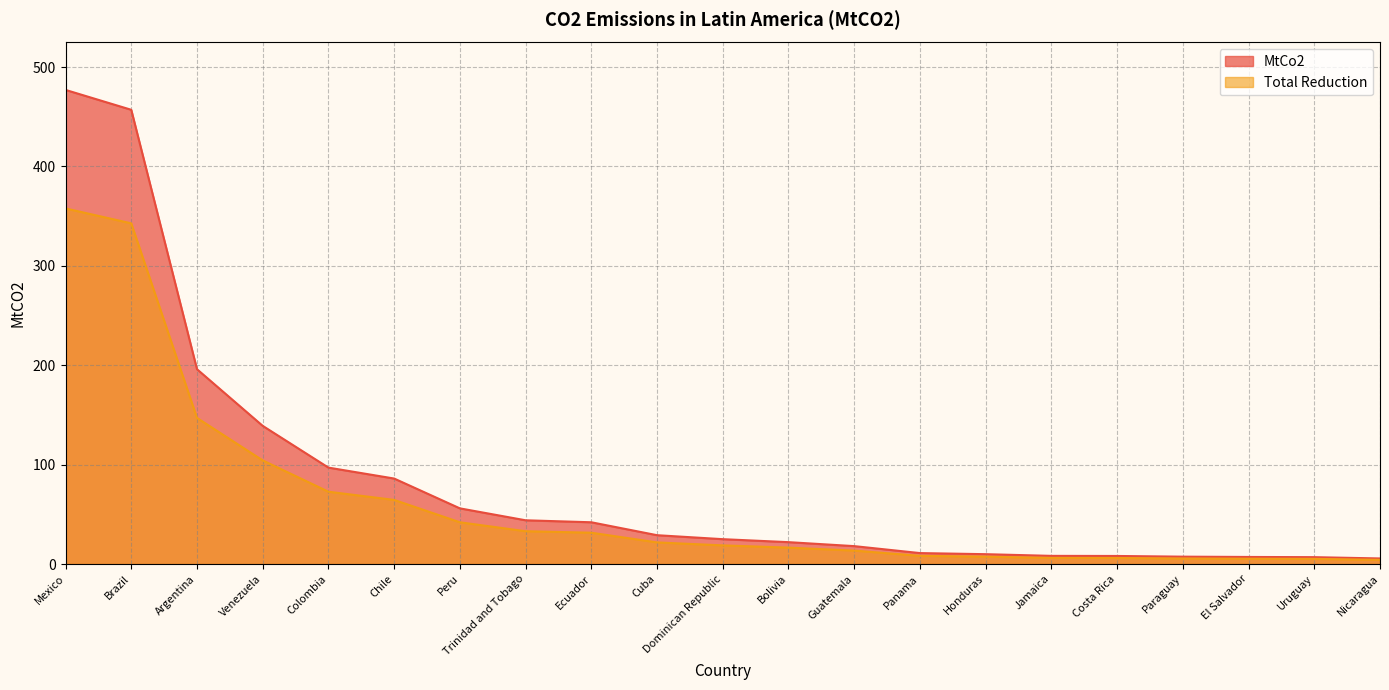

List the series in order of their peak value, lowest first.

Total Reduction, MtCo2